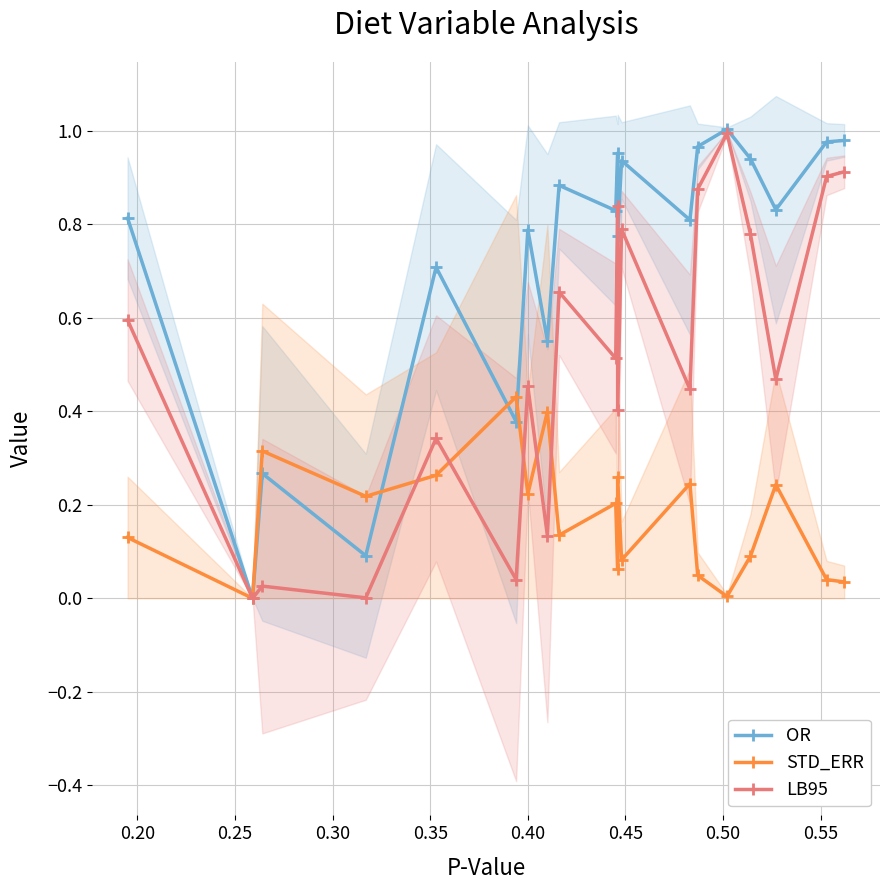

How many interior local valleys does the OR series have?

8